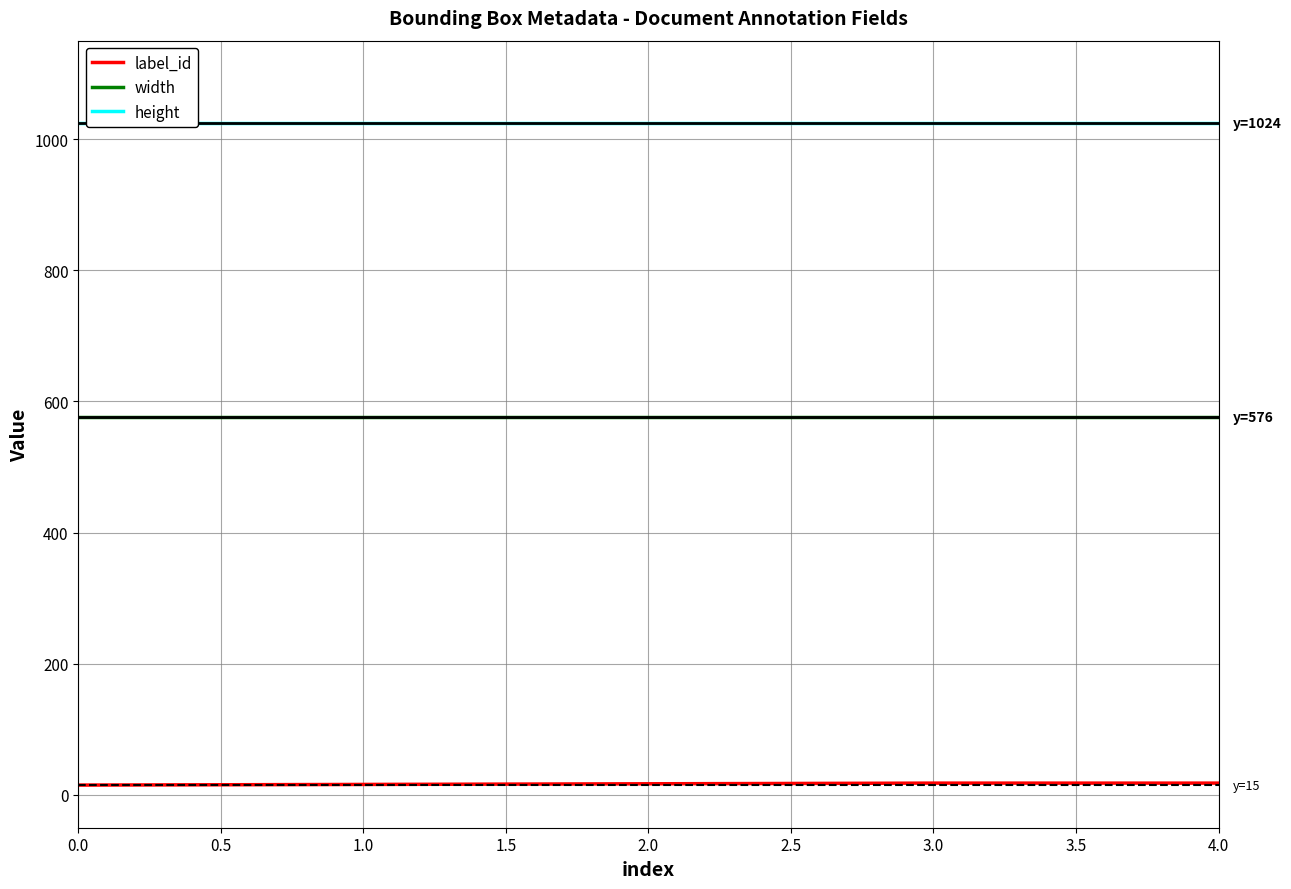

Is the value of width at 1.0 greater than the value of height at 3.0?

No